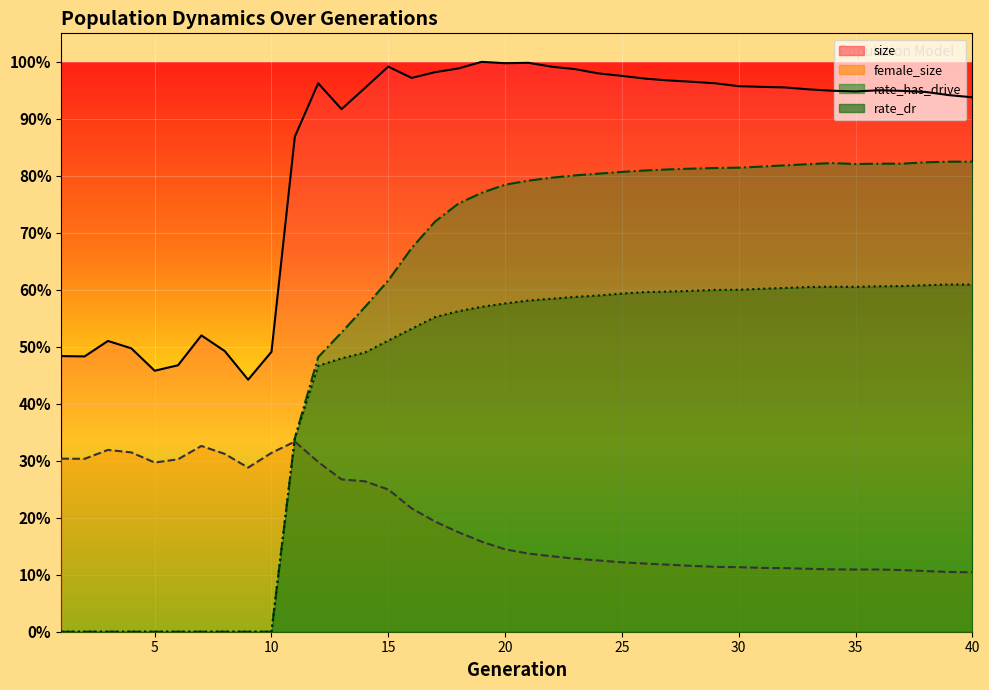

At which label does rate_has_drive first exceed 128053?

21